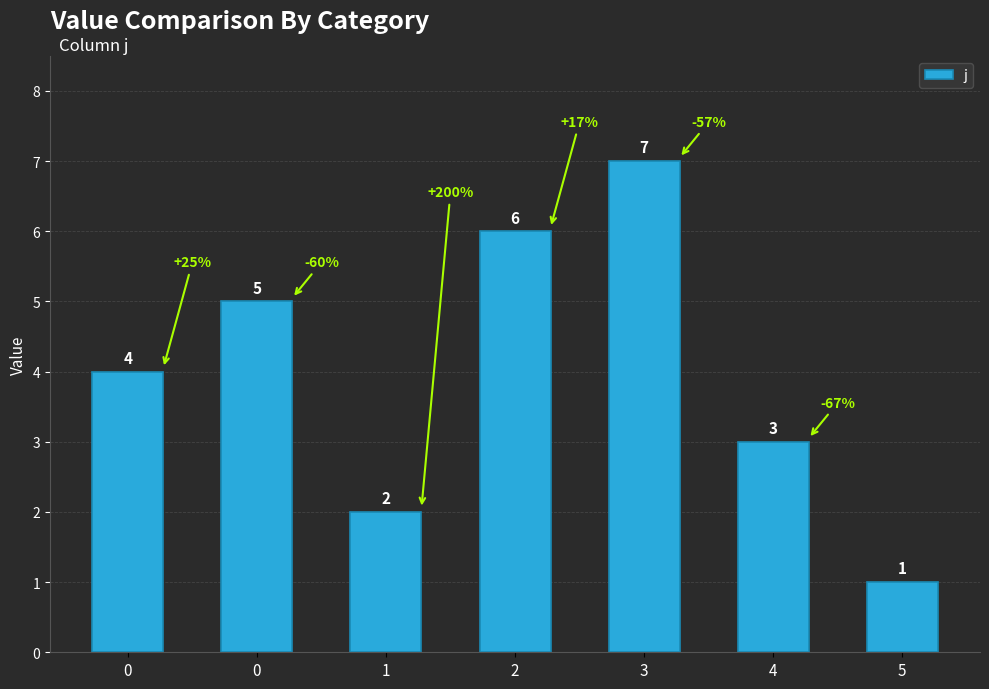

What is the sum of all values?

28